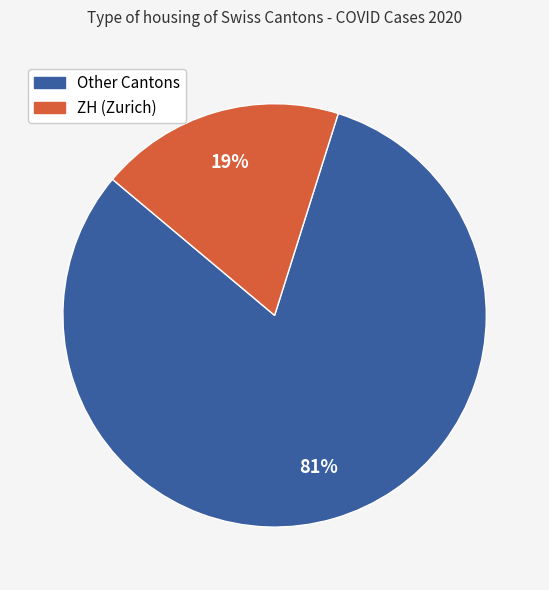

Is there a majority slice in this chart?

Yes